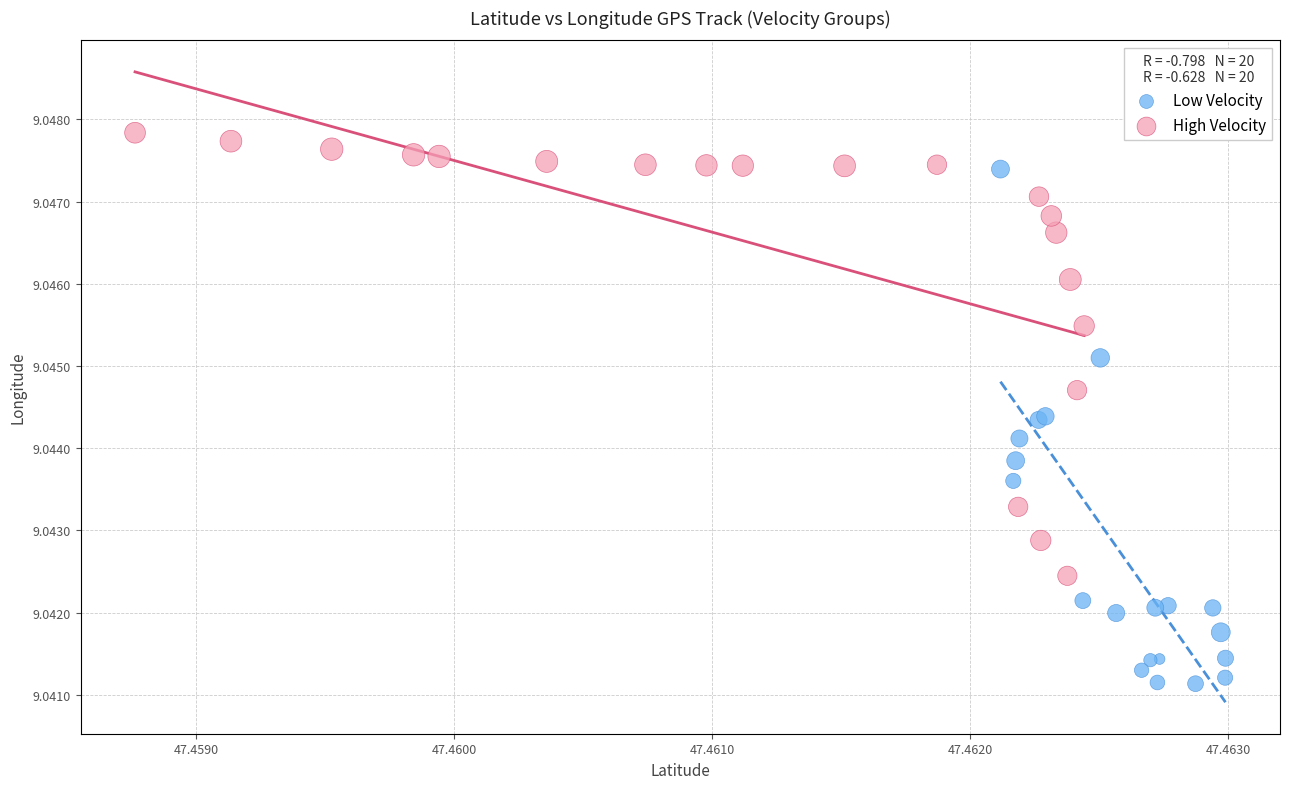

What are all the series names shown in the legend?

Low Velocity, High Velocity